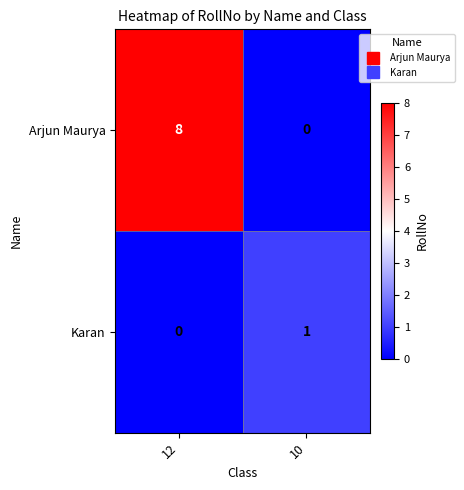

How many distinct data groups are displayed?

2